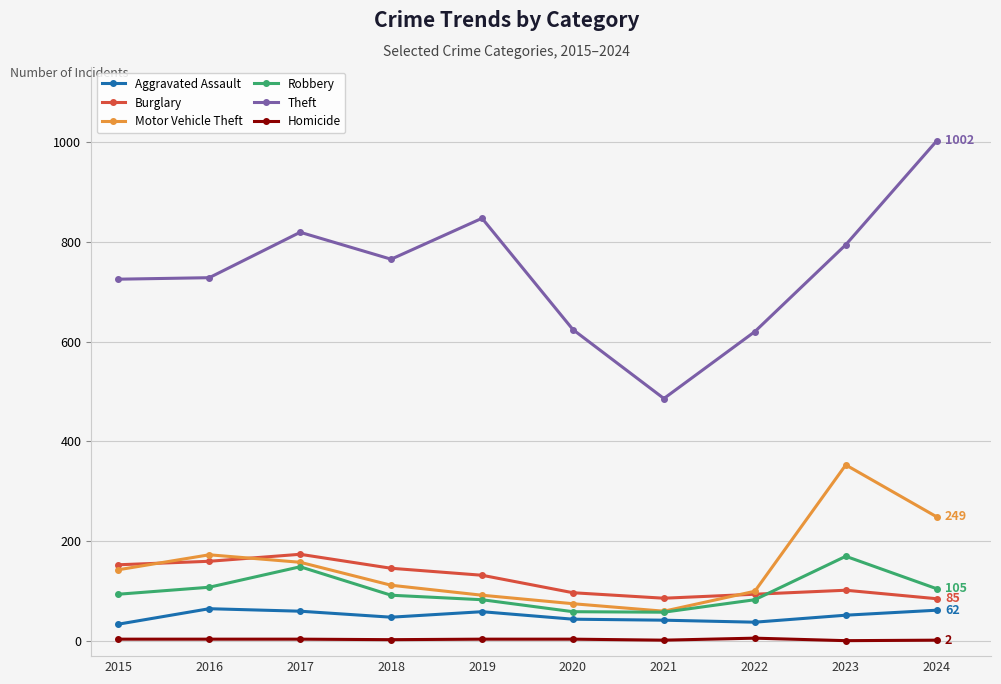

Which category has the lowest value in the Theft series?

2021